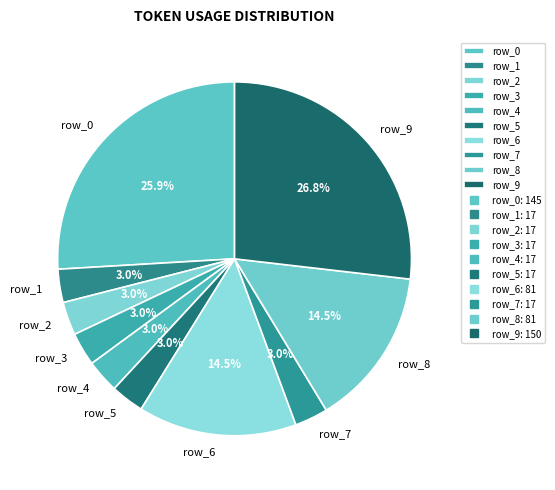

The row_2 slice represents 3% of the pie. True or false?

True